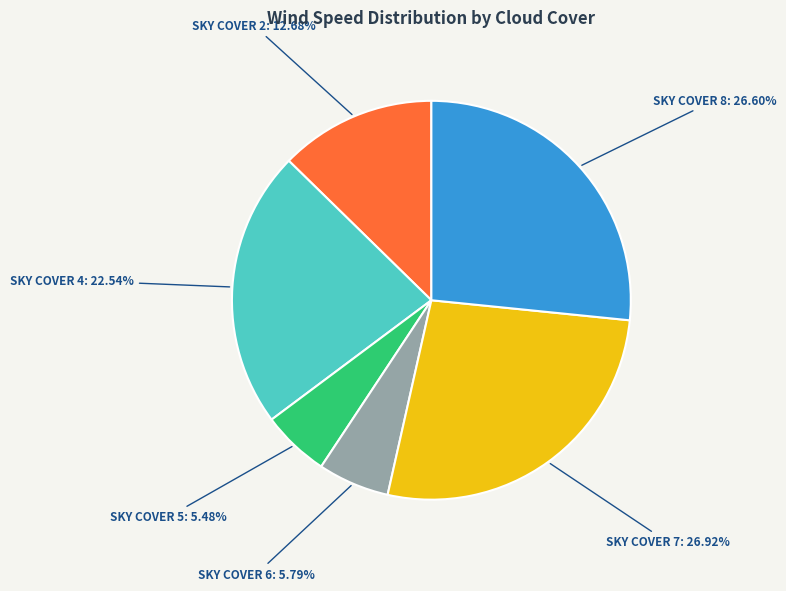

Is there a majority slice in this chart?

No